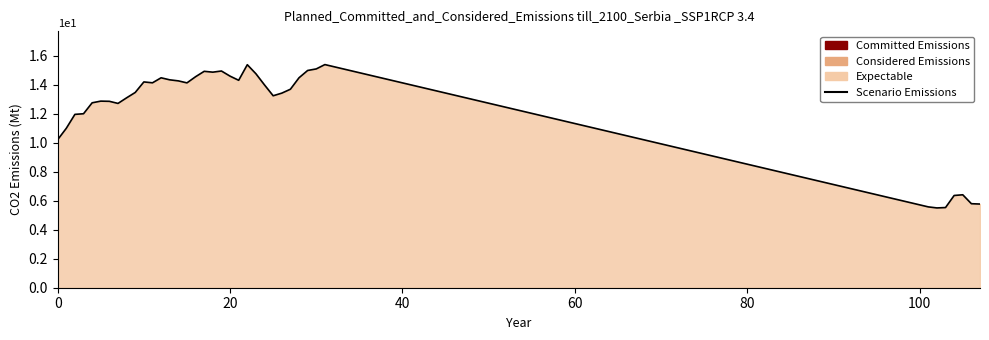

True or false: the data shows 14.6 at 20.

True